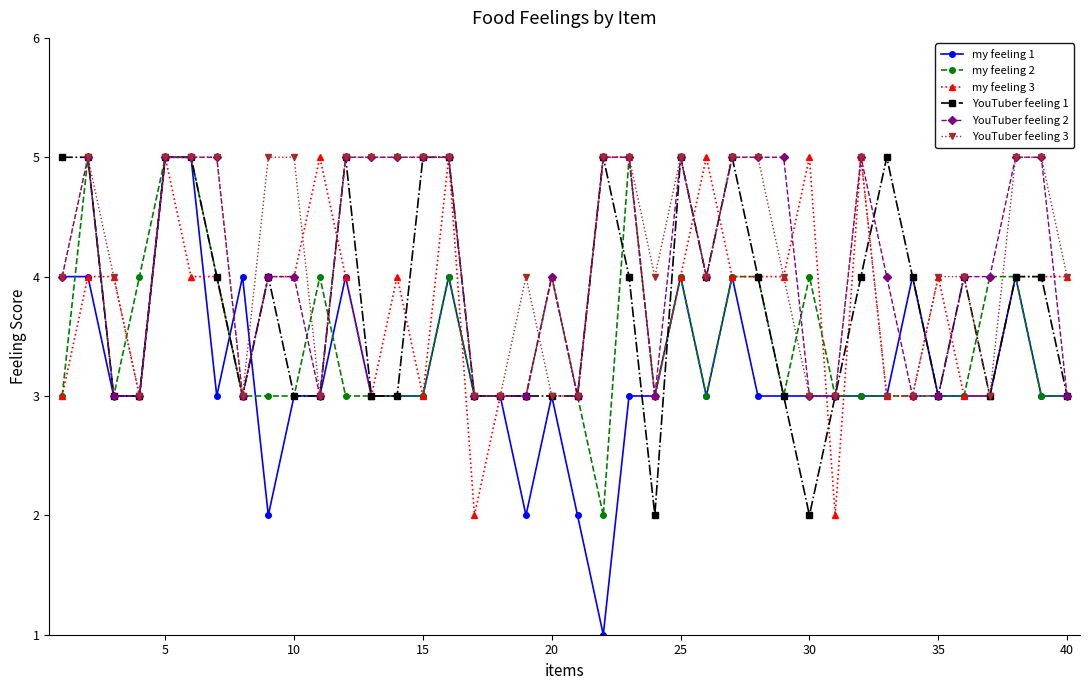

What is the maximum value shown in the chart?

5